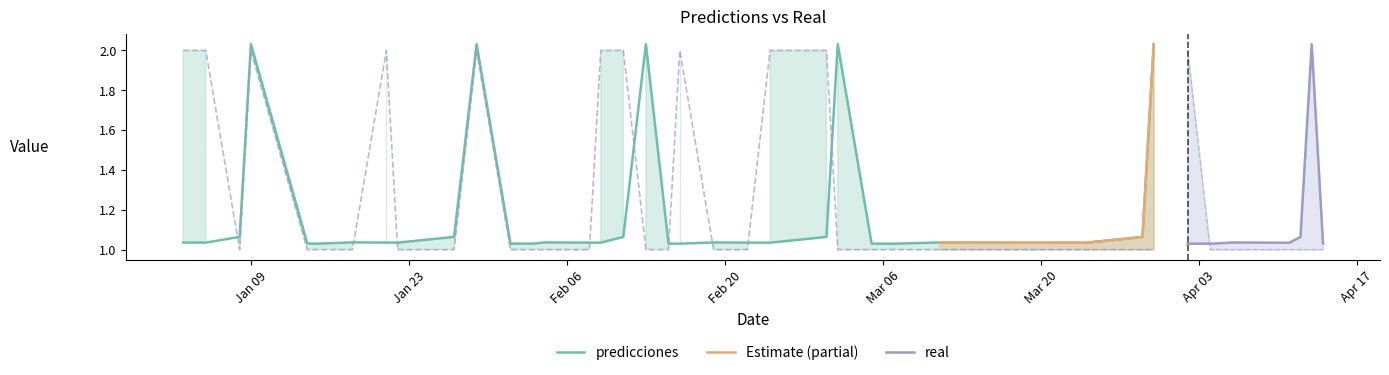

At which category does predicciones reach its first local valley?

2023-01-05